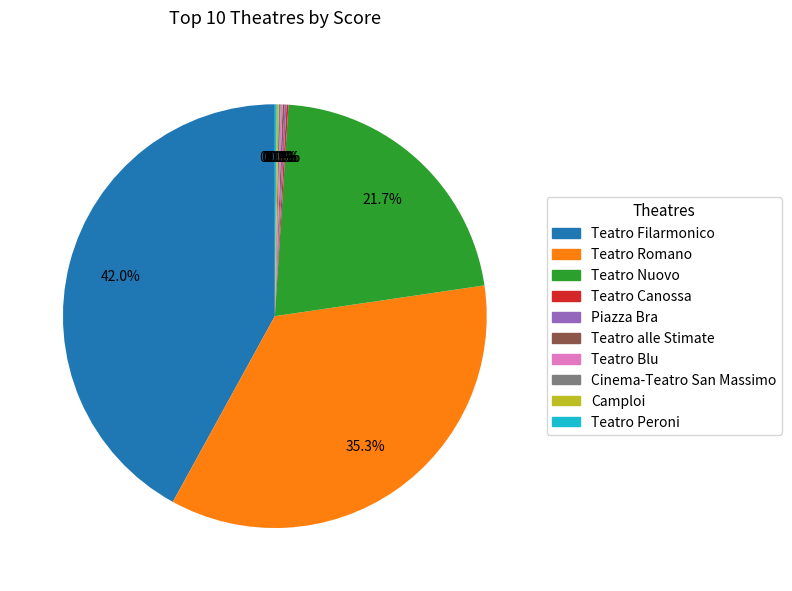

Which category has the biggest portion of the pie?

Teatro Filarmonico